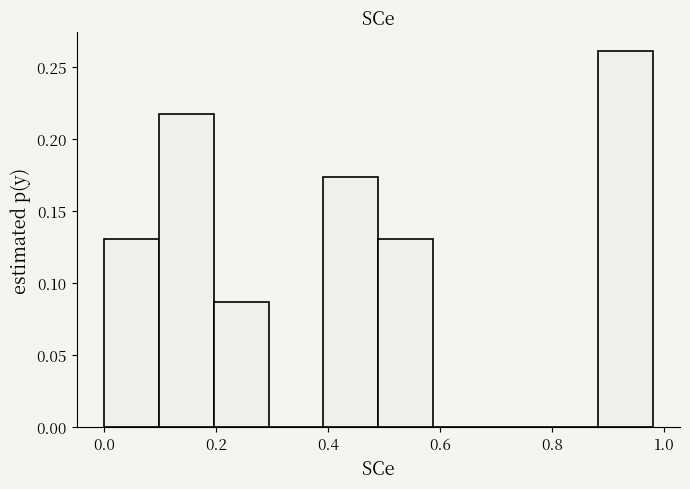

Reading left to right, list every bar in this chart as the range it spans on the x-axis followed by its height. Neither the bar edges nor the heights are printed on the chart, so give them approximately, as read against the axes.

0.000 to 0.098: 0.130
0.098 to 0.196: 0.215
0.196 to 0.294: 0.085
0.294 to 0.392: 0
0.392 to 0.490: 0.175
0.490 to 0.588: 0.130
0.588 to 0.686: 0
0.686 to 0.784: 0
0.784 to 0.882: 0
0.882 to 0.980: 0.260